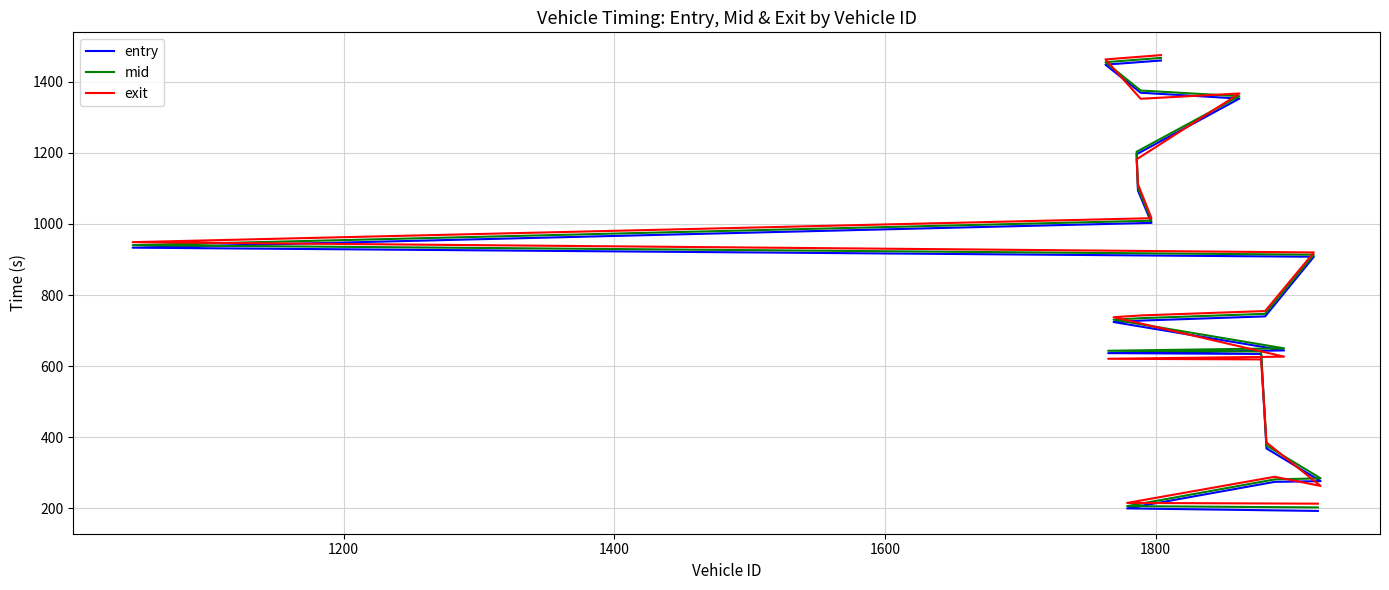

Rank the series by their maximum value, from lowest to highest.

entry, mid, exit